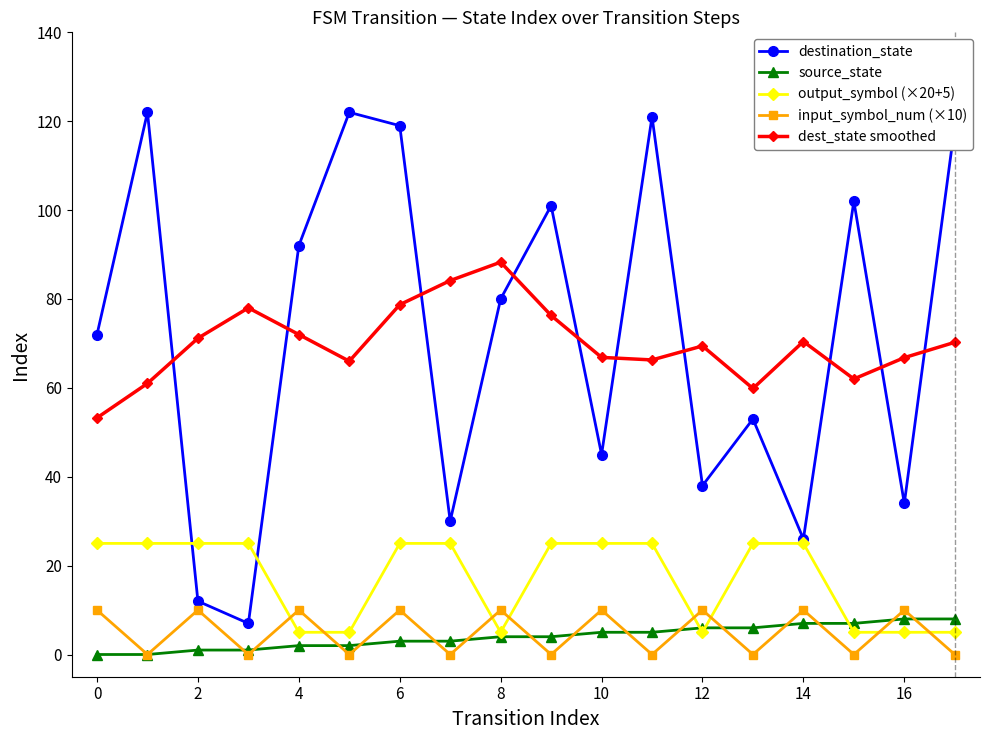

Which series has the largest range (max minus min)?

destination_state